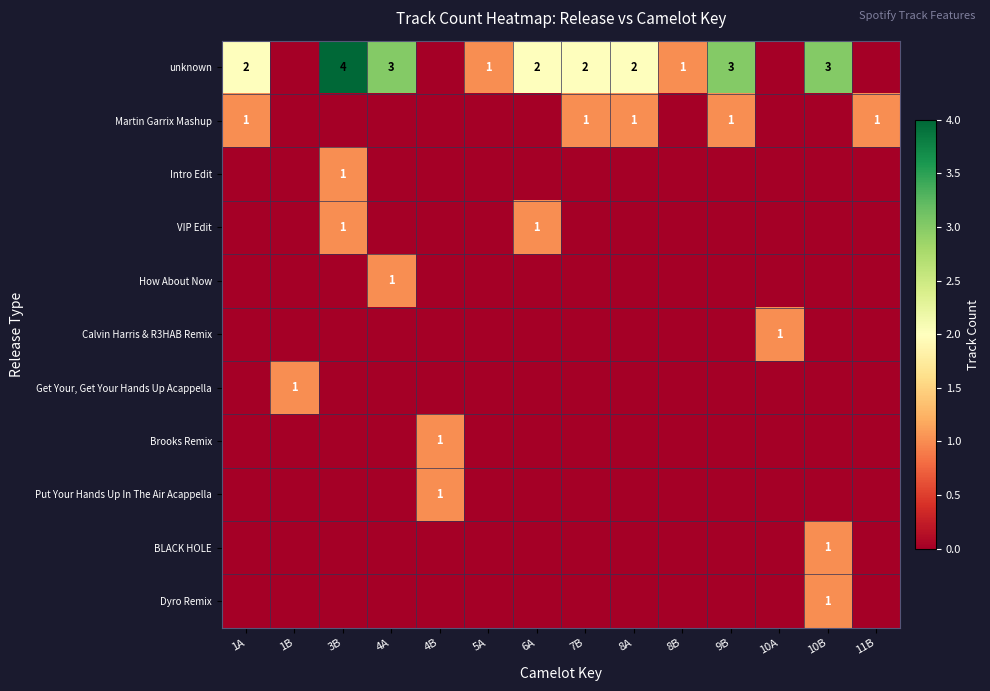

The unknown series shows 3 at 8A. True or false?

False